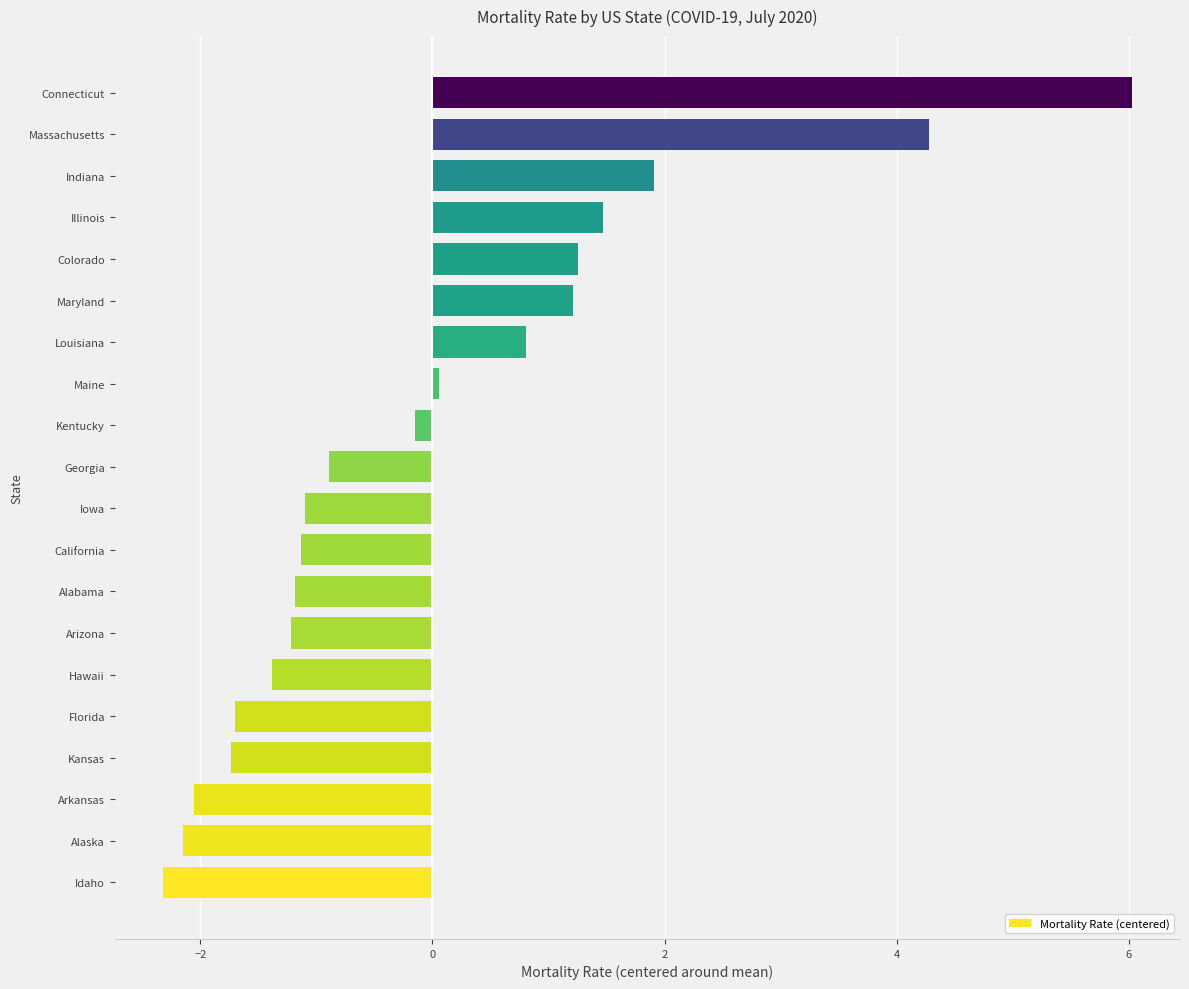

Reading bottom to top, list all the values displayed in this chart.

-2.3	-2.2	-2.1	-1.7	-1.7	-1.4	-1.2	-1.2	-1.1	-1.1	-0.9	-0.1	0.1	0.8	1.2	1.3	1.5	1.9	4.3	6.0